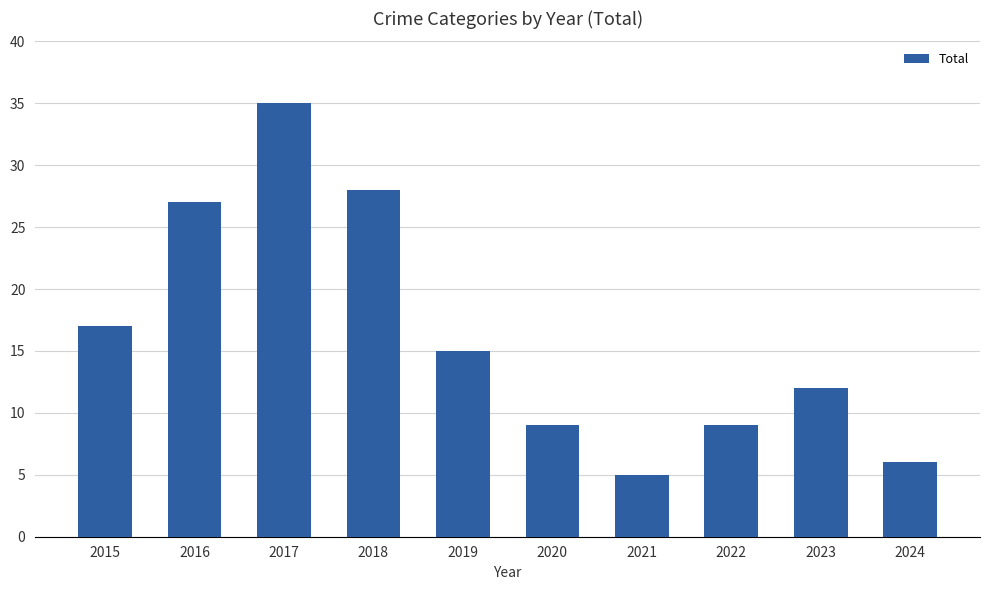

Approximately how many times larger is the value at 2017 compared to 2020?

3.9